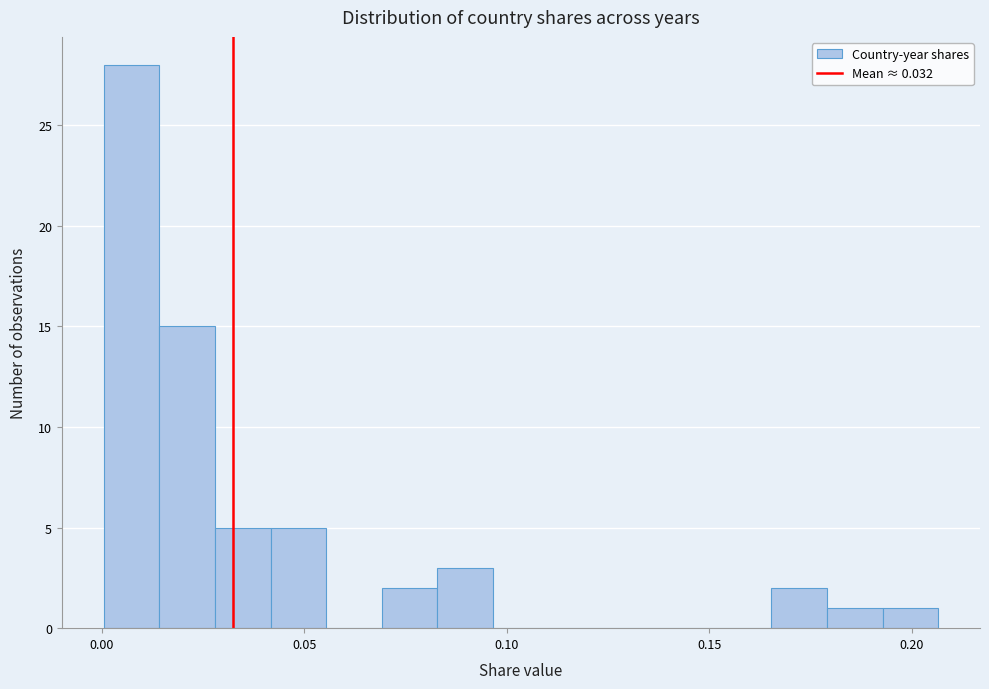

Around what value on the x-axis is the tallest bar? Give the approximate position of its centre, as read against the axis.

0.005